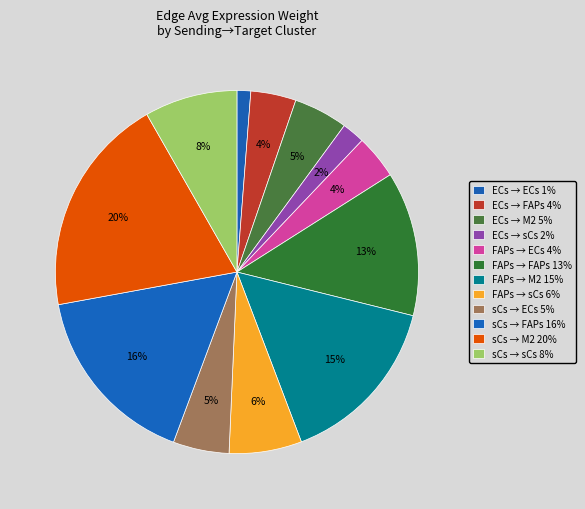

Is there any slice that represents more than half of the pie?

No